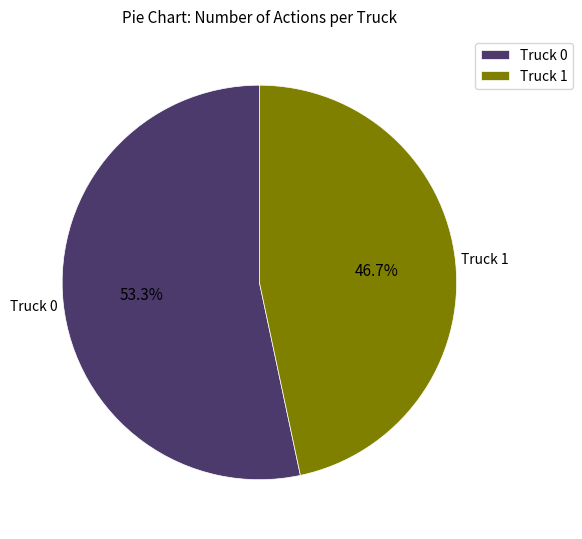

Rank the categories by value from highest to lowest.

Truck 0, Truck 1